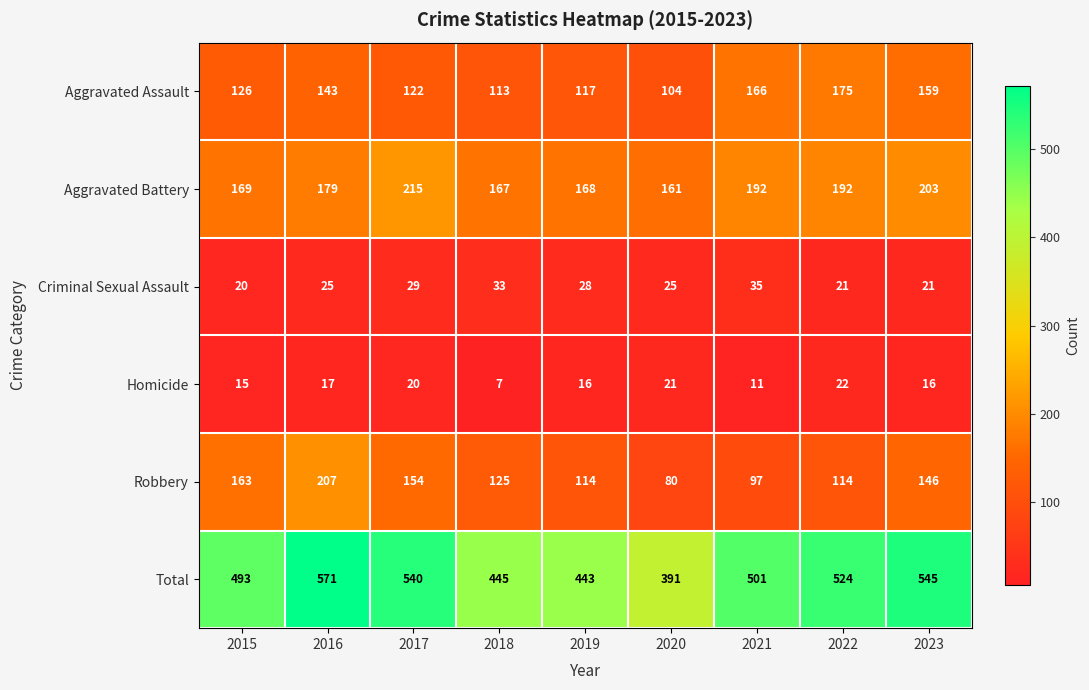

Count the number of data series in this chart.

6